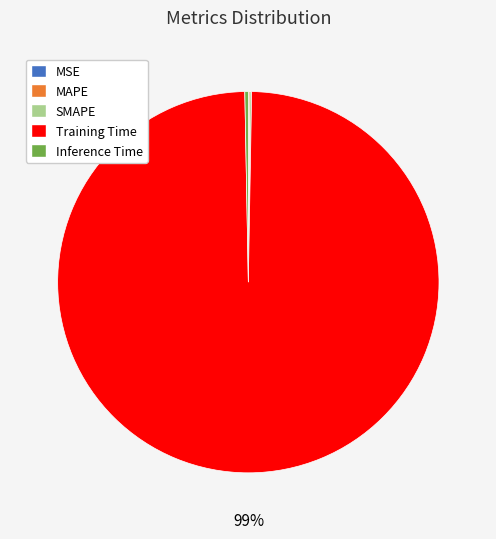

Does Training Time represent more than half of the total?

Yes